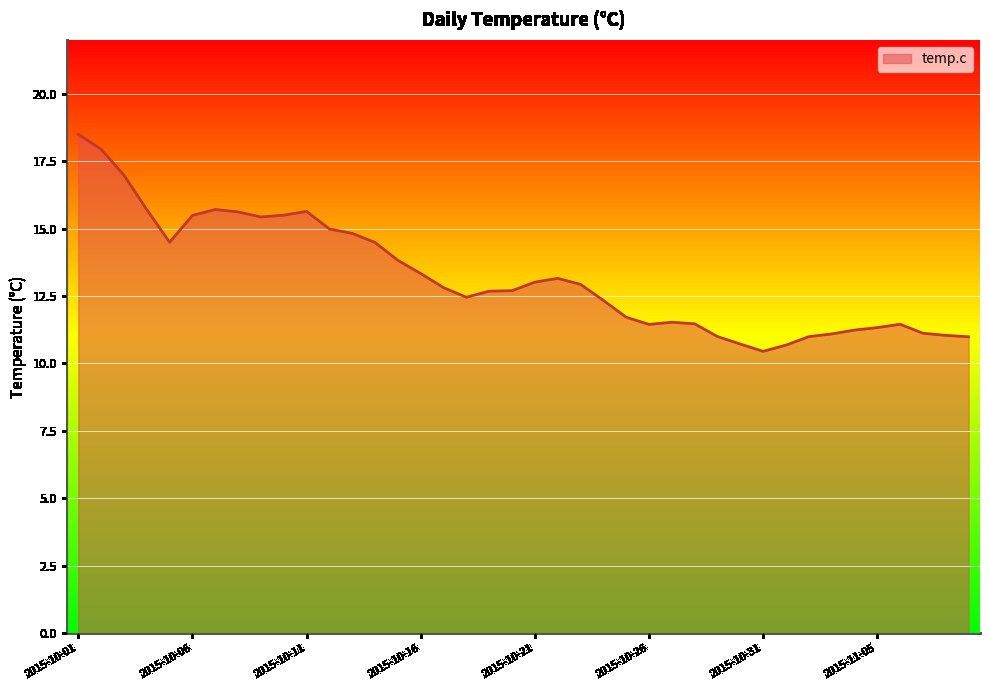

What is the difference between the values at 2015-10-04 and 2015-10-06?

0.2